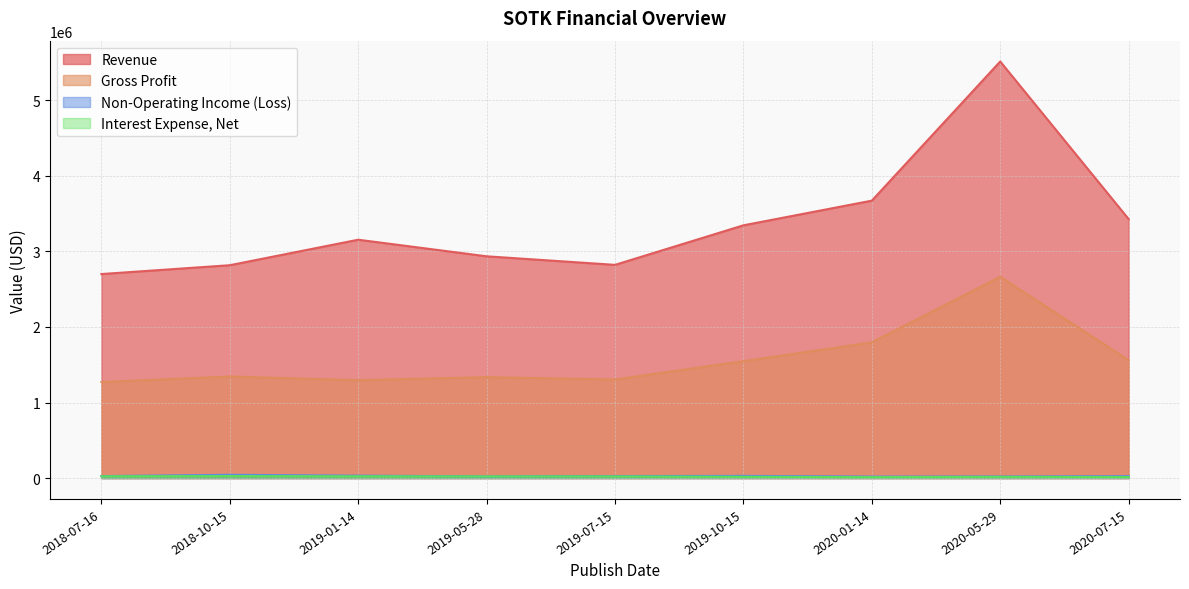

Which series has the widest spread of values?

Revenue